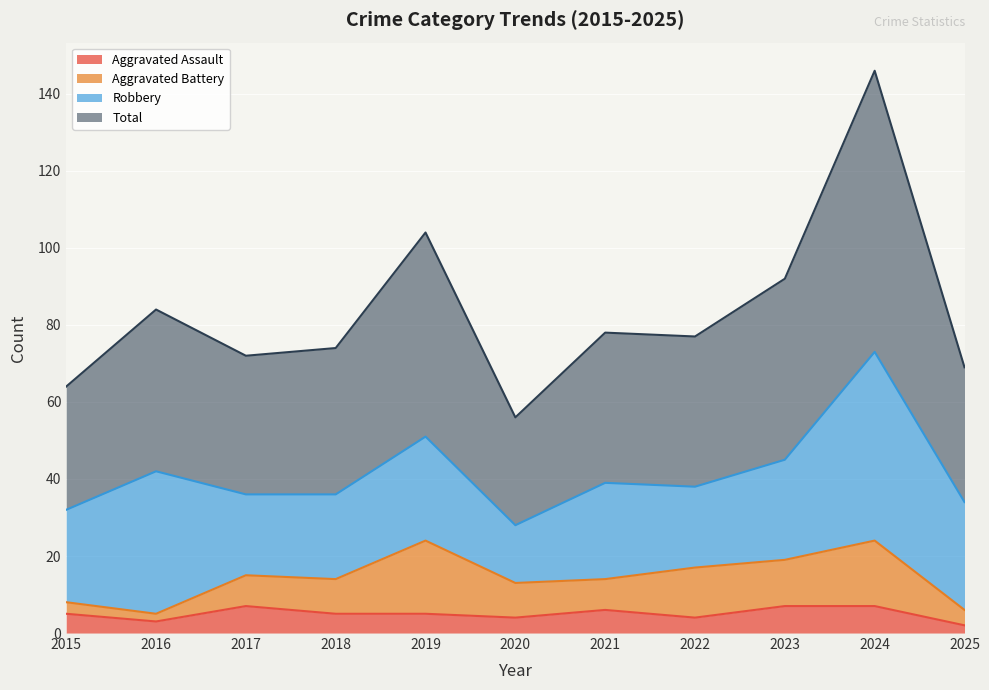

What is the highest value of the Aggravated Assault series?

7